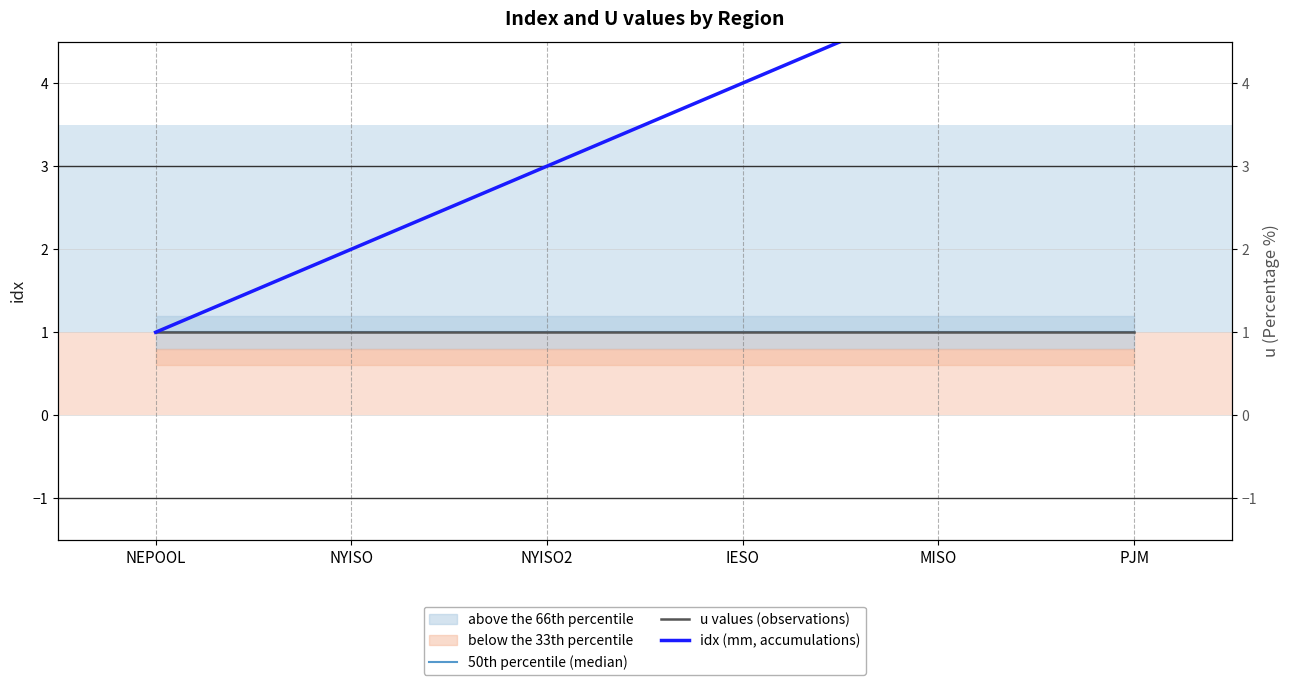

What is the greatest value displayed?

6